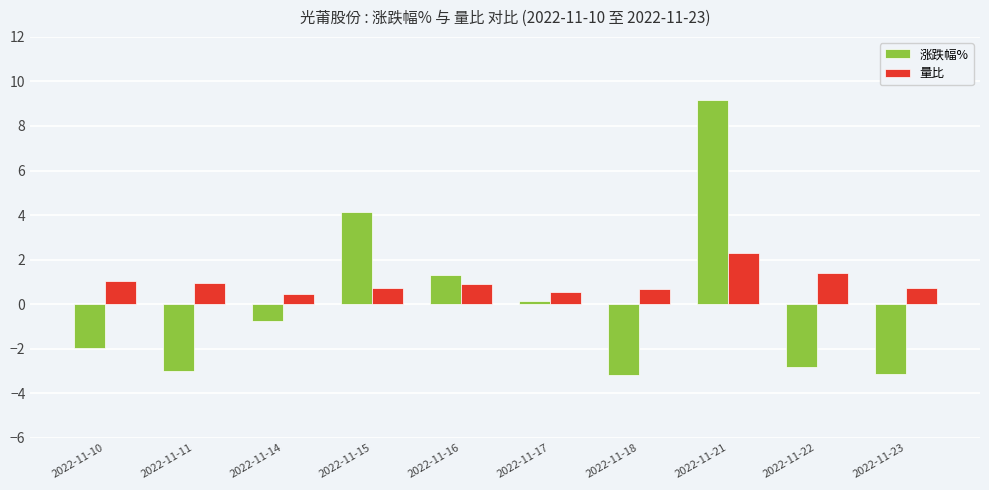

What is the value of the 量比 bar at the 4th from the left?

0.7